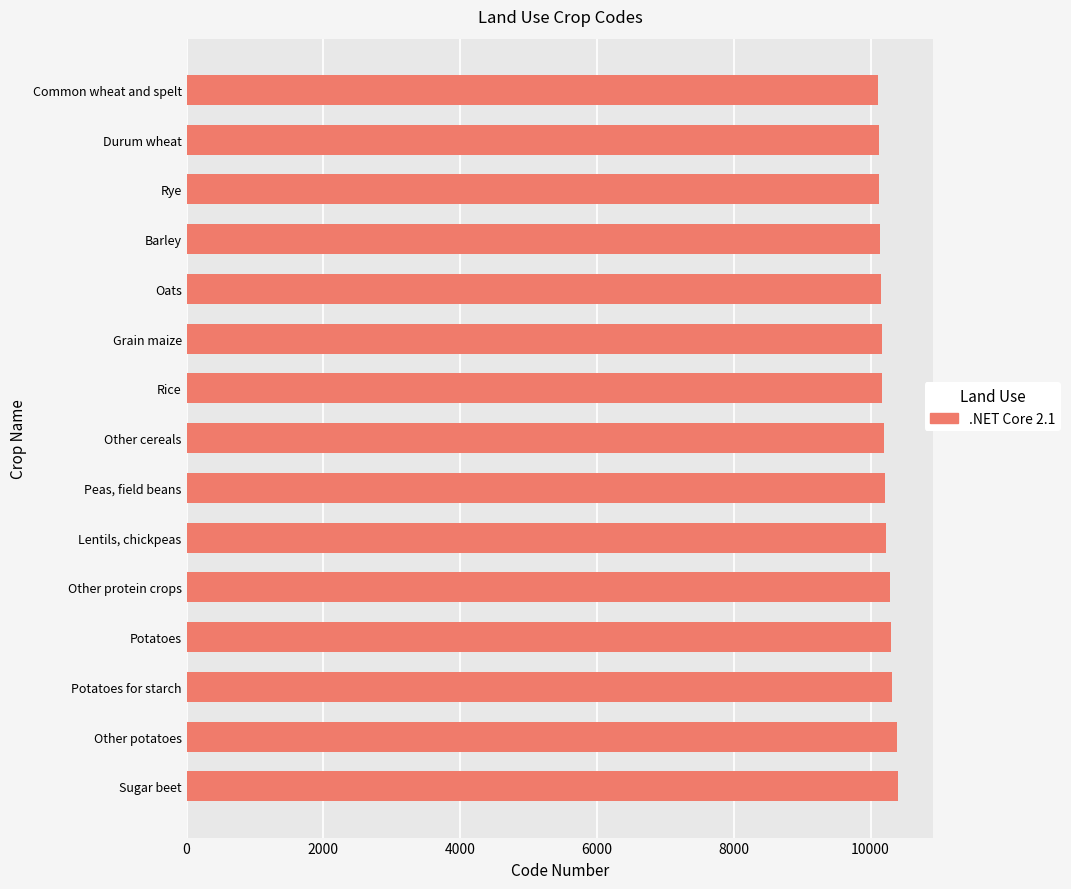

What is the average value?

10219